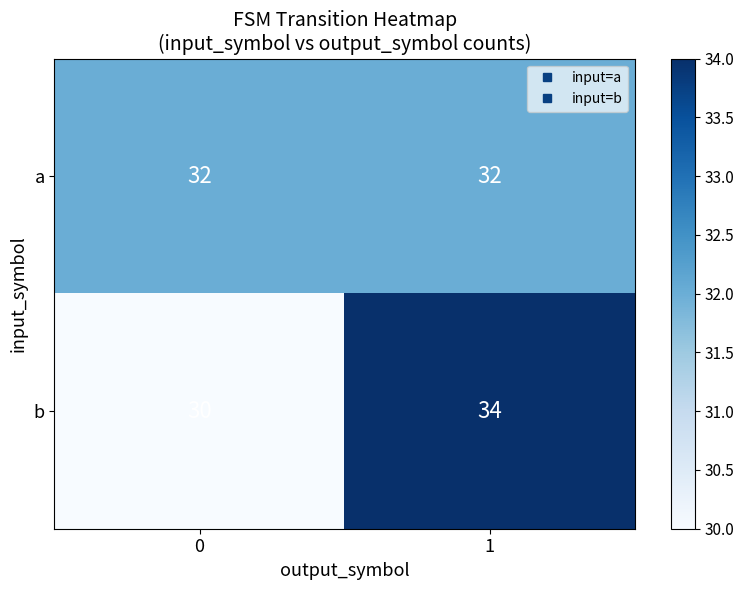

Reading left to right, extract all data points from this chart.

a: 32	32
b: 30	34